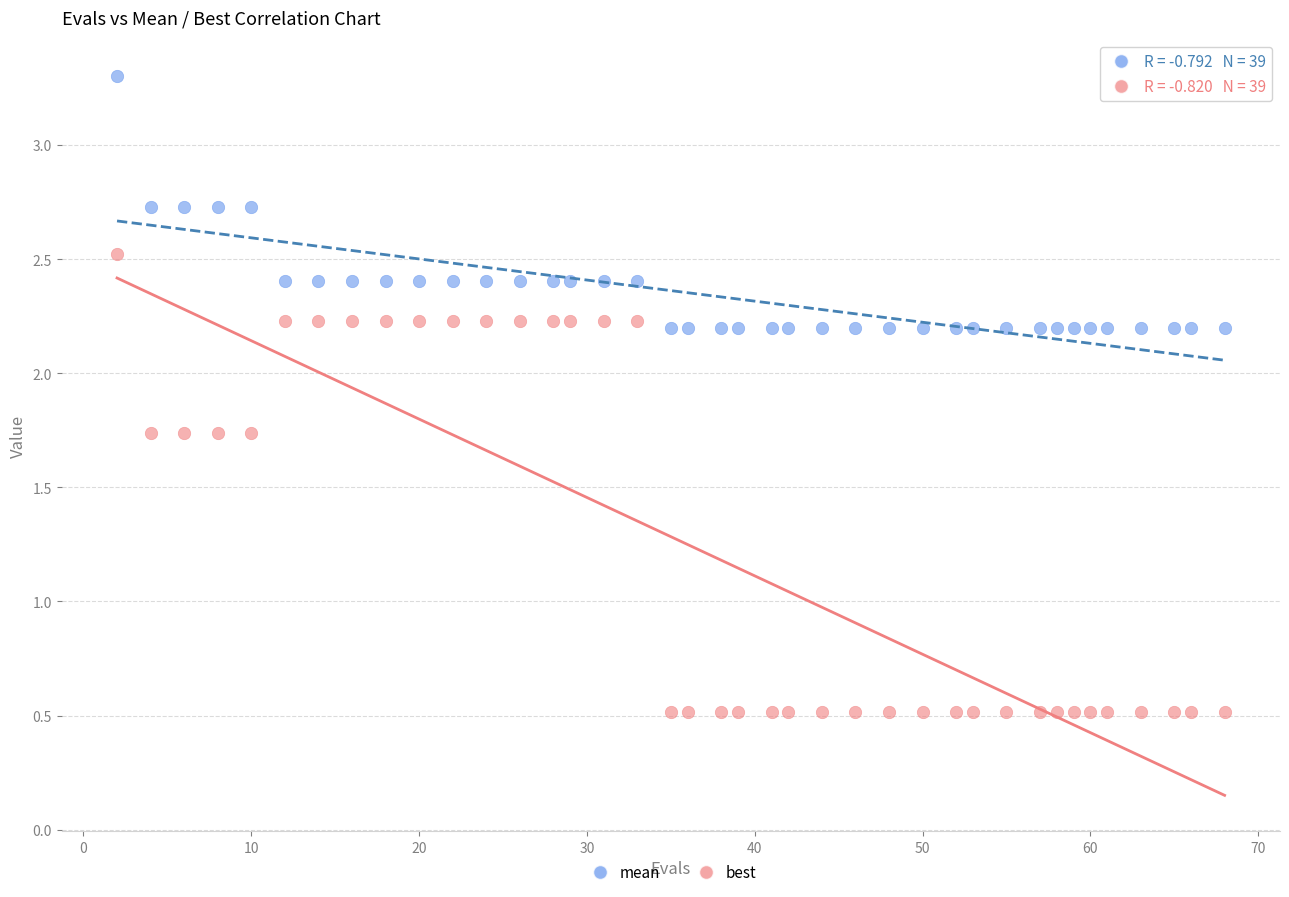

Which series has the widest spread of Y values?

best